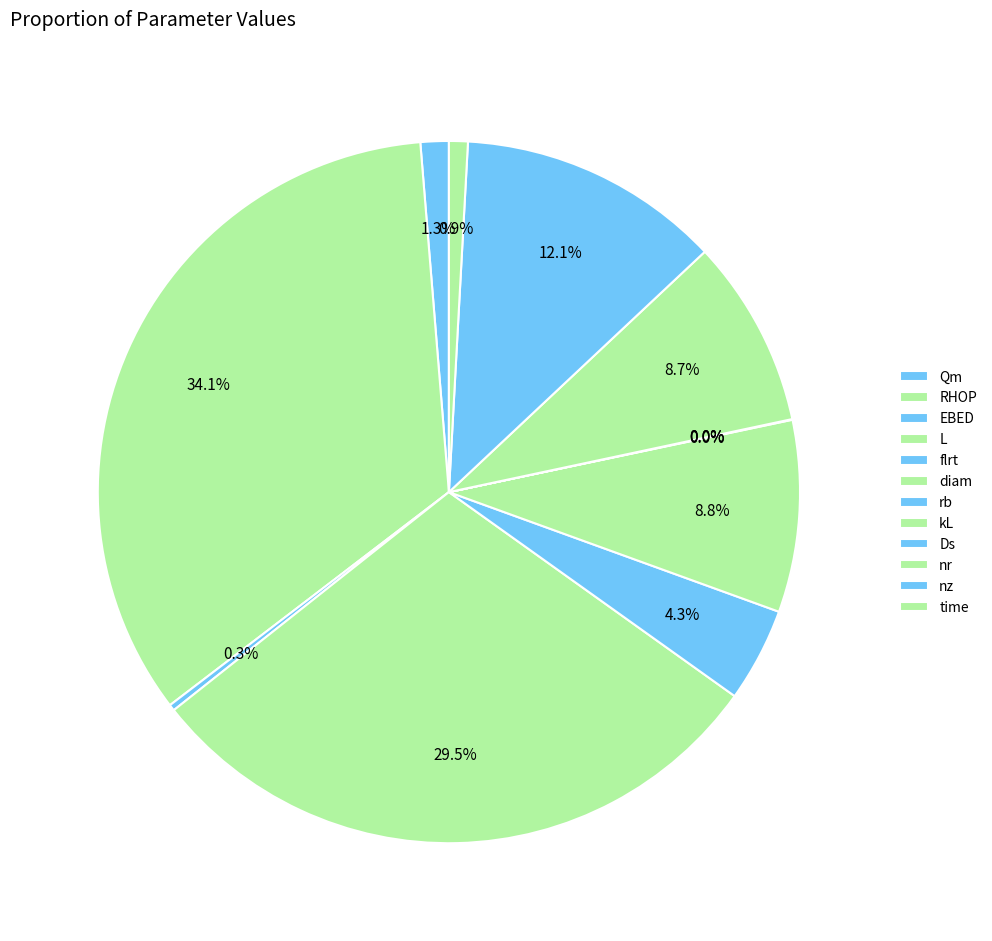

To the nearest percent, what percentage of the pie is RHOP?

34%